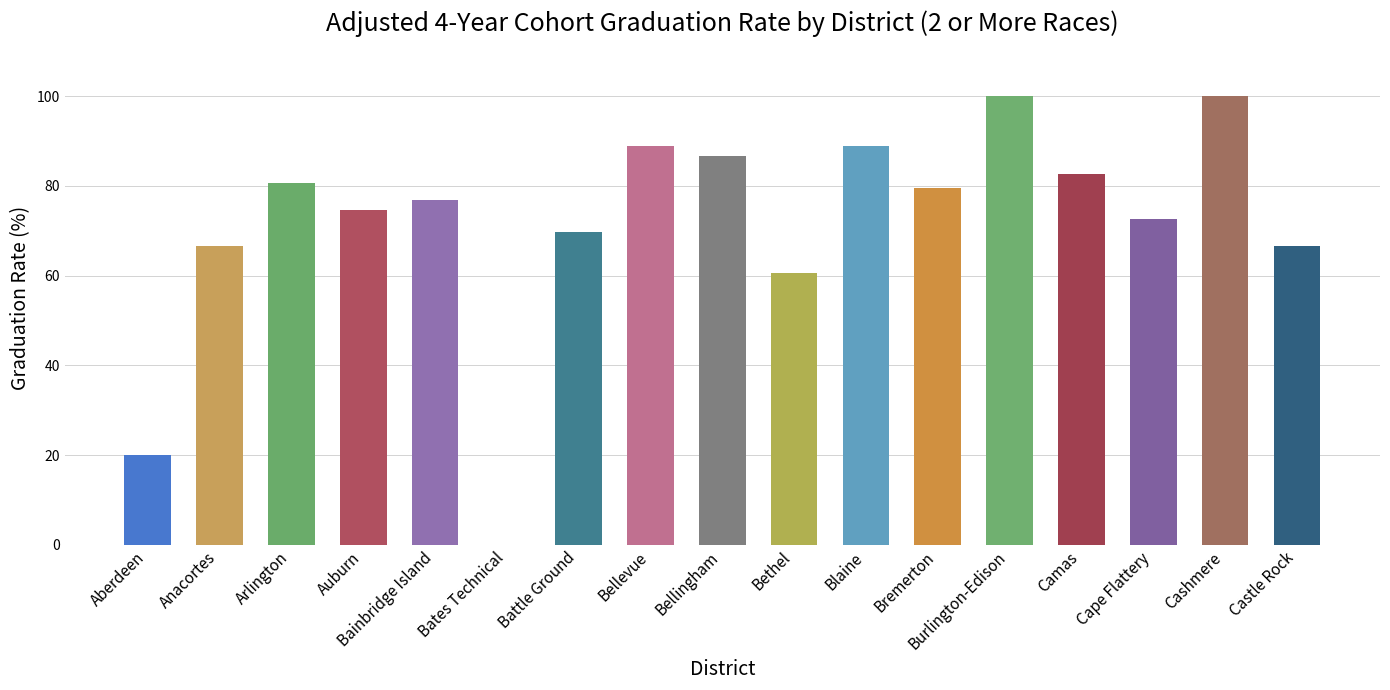

What is the change in value from Camas to Cashmere?

+17.2